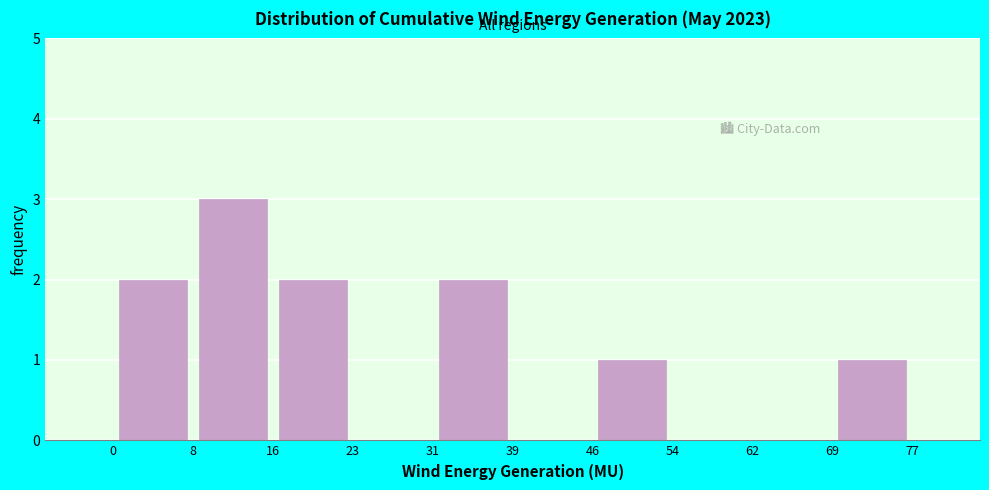

What is the height of the bar covering 31 to 39 on the x-axis? The values are not printed on the chart, so give them approximately, as read against the axis.

2